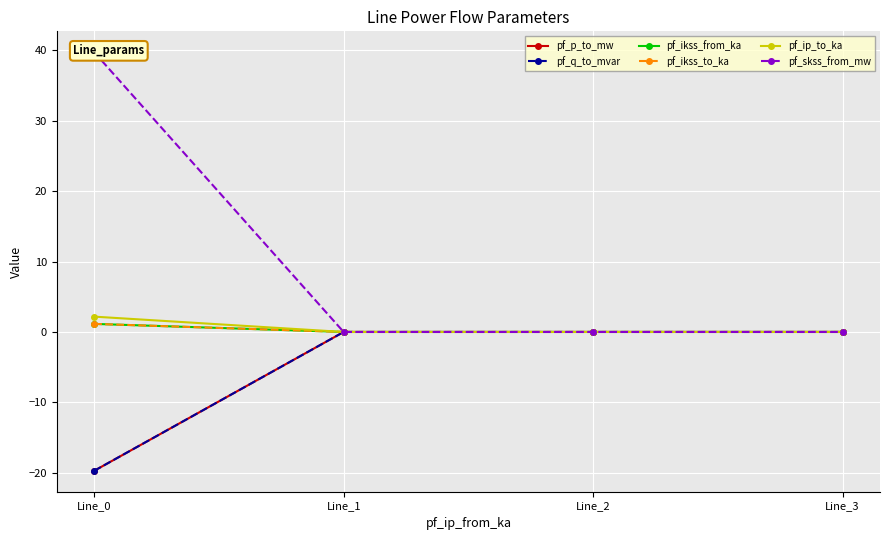

How many series are shown in this chart?

6